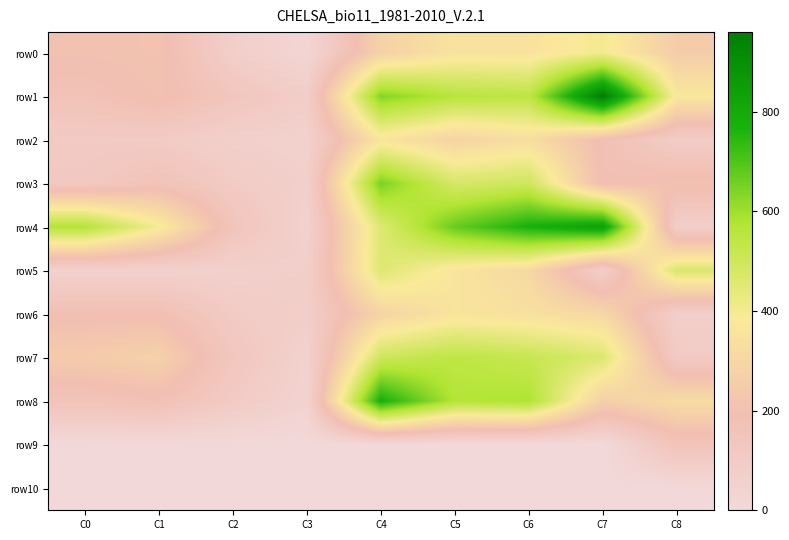

Rank the series by their maximum value, from lowest to highest.

row10, row9, row6, row2, row0, row5, row7, row3, row8, row4, row1